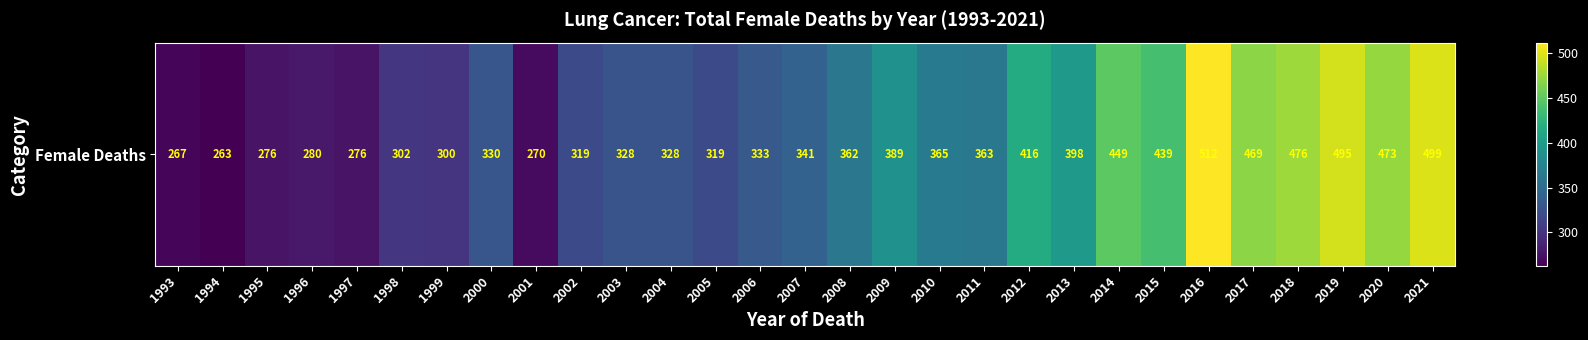

How many values are below 341?

14